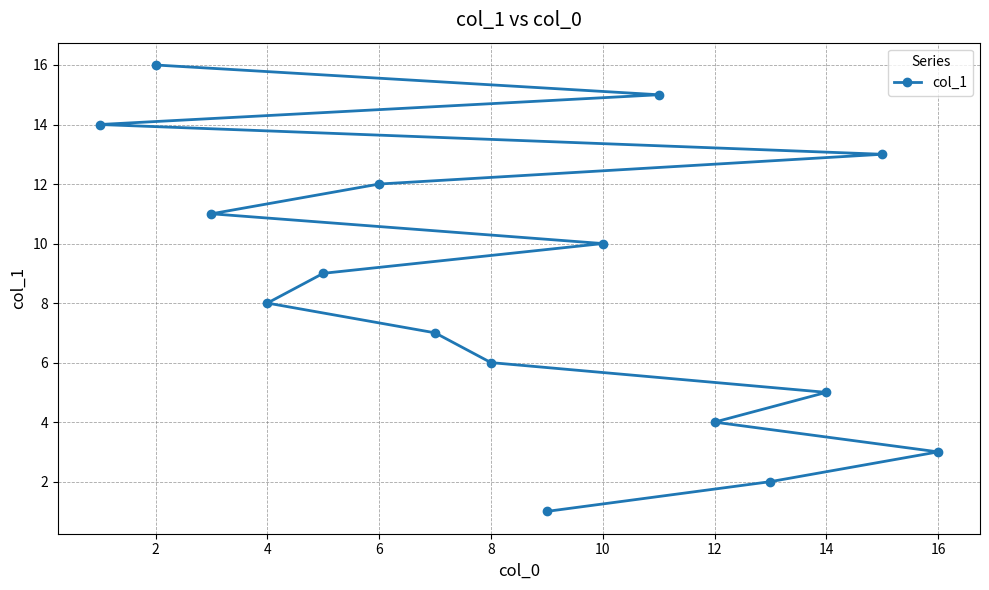

The value at 4 is 8. True or false?

True